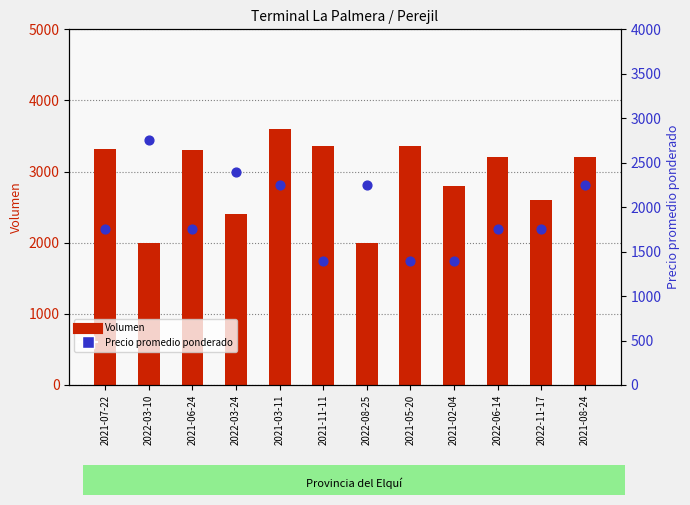

Which series reaches the minimum Y coordinate?

Precio promedio ponderado